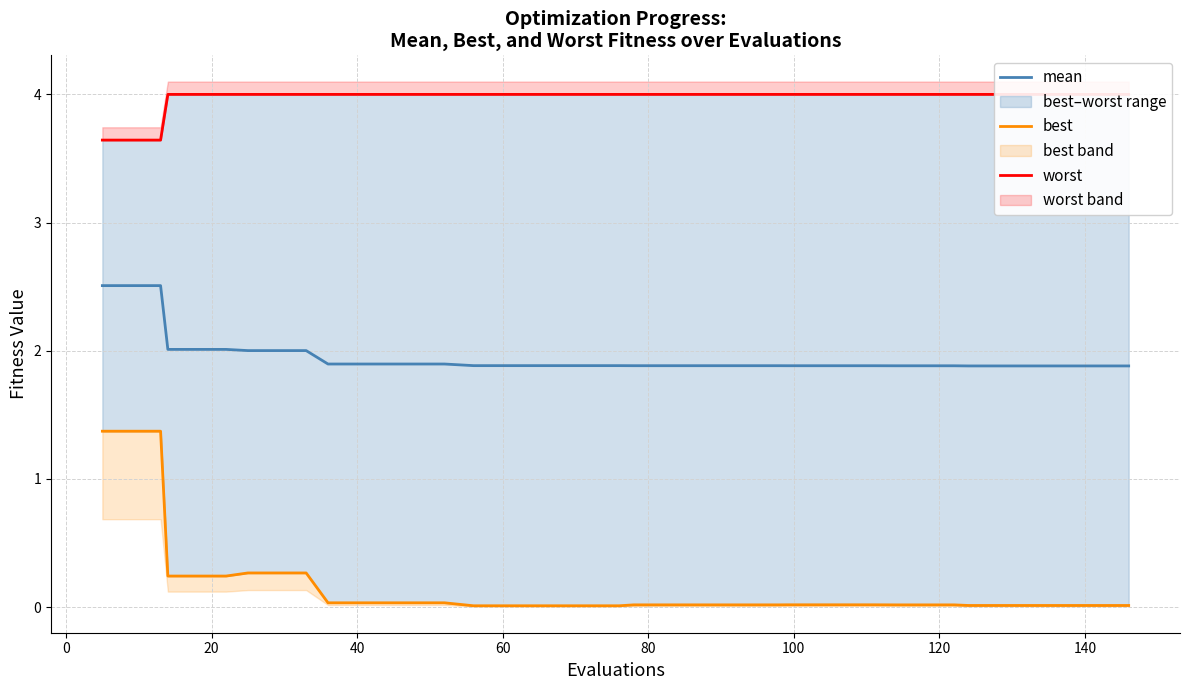

The mean series shows 1.9 at 140. True or false?

True